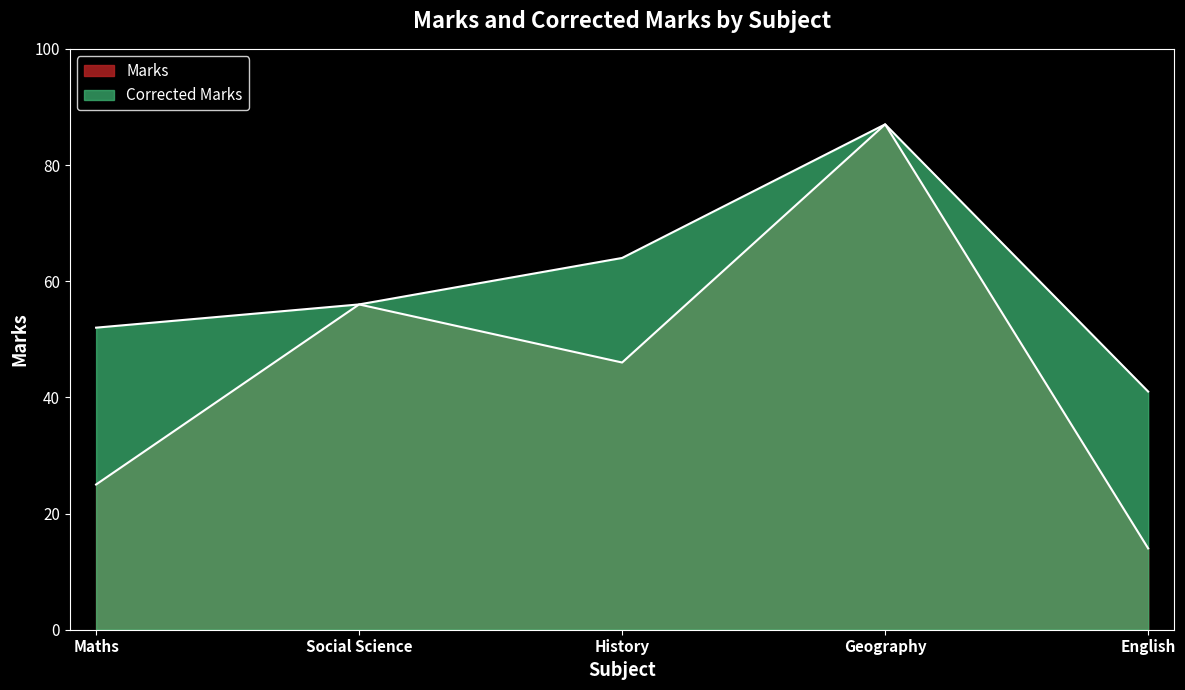

What is the label of the 4th point from the left?

Geography